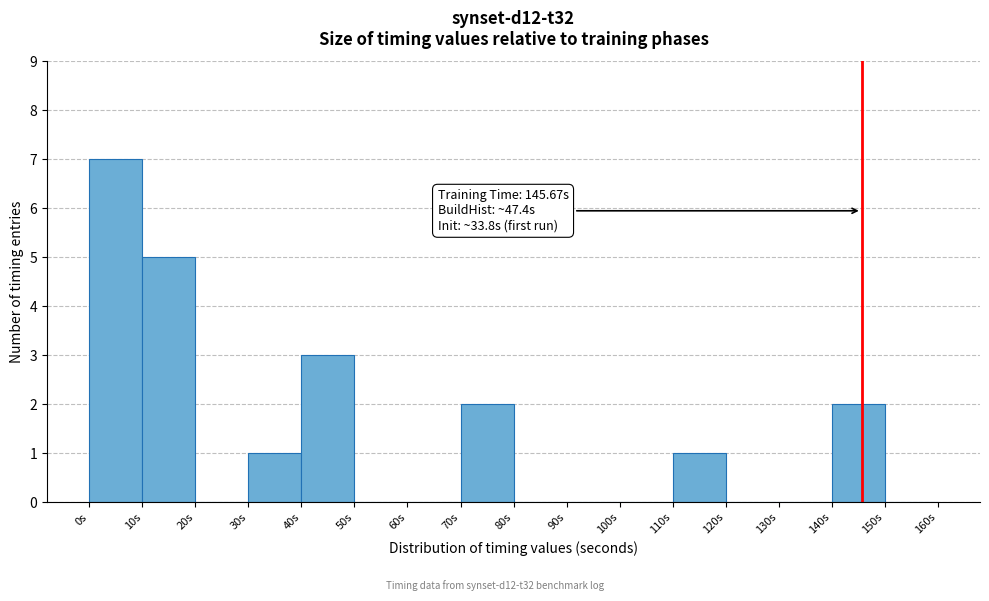

Which range on the x-axis has the tallest bar?

0 to 10